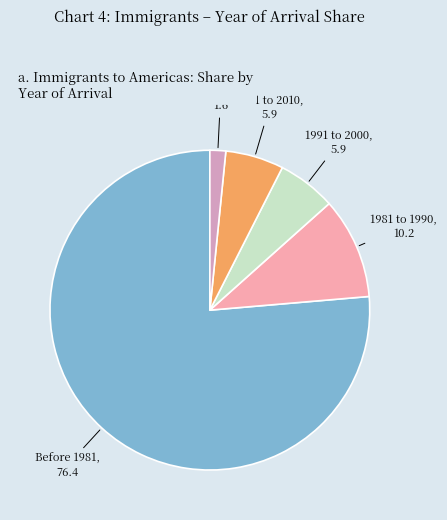

To the nearest percent, what portion does 2001 to 2010 represent?

6%